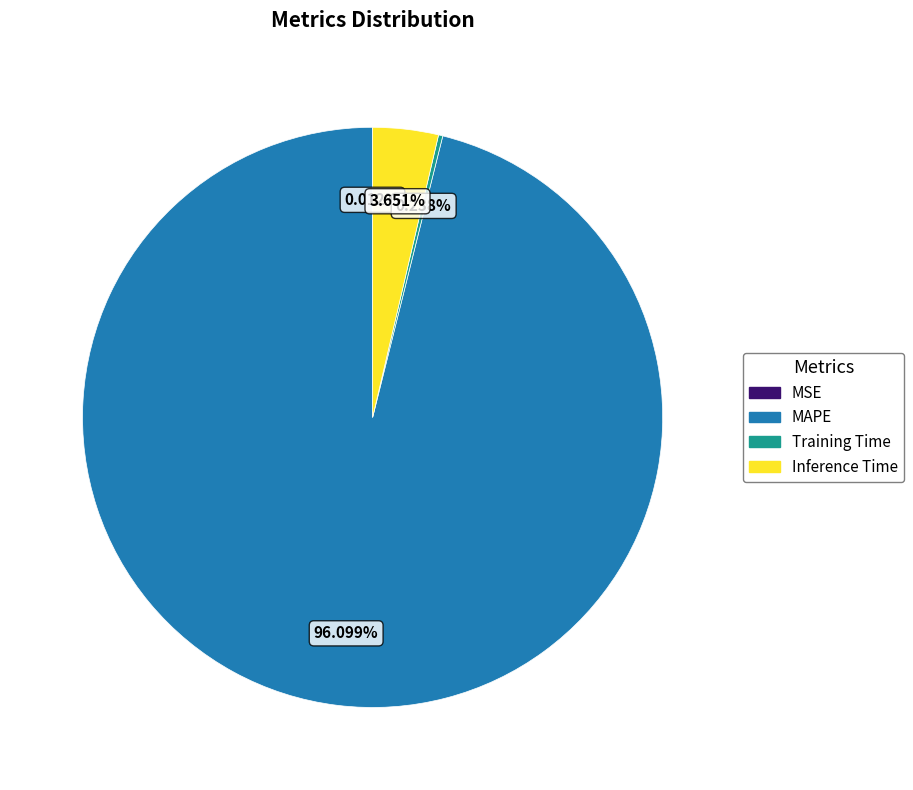

To the nearest percent, what is the combined percentage of MAPE and Inference Time?

100%